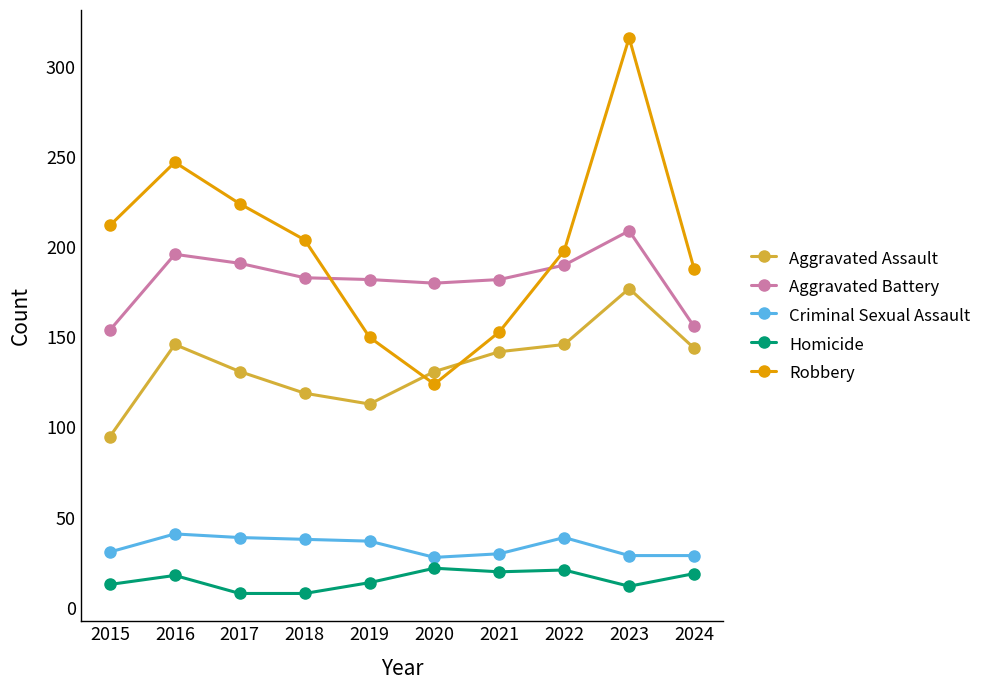

At which label does Aggravated Assault first exceed 142?

2016